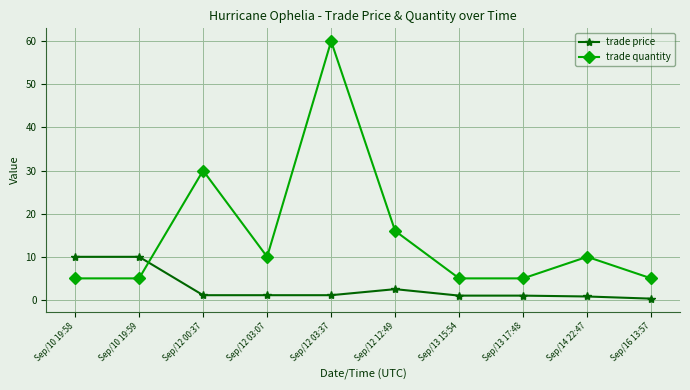

List the series in order of their overall mean, highest first.

trade quantity, trade price